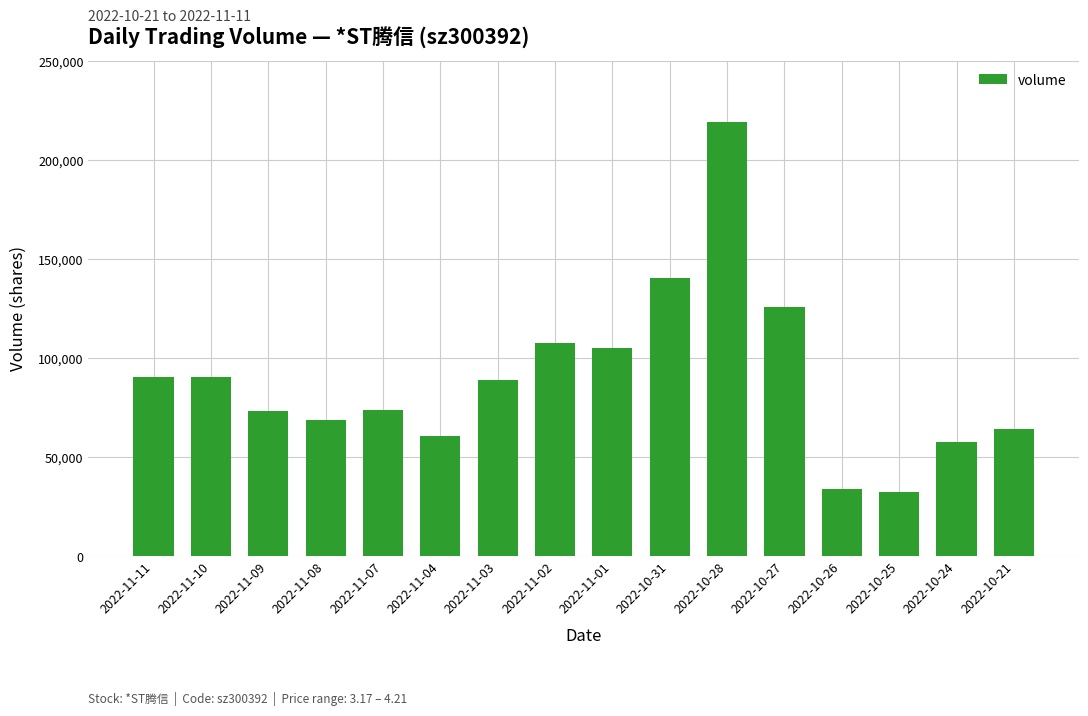

What position from the right is 2022-10-28?

6